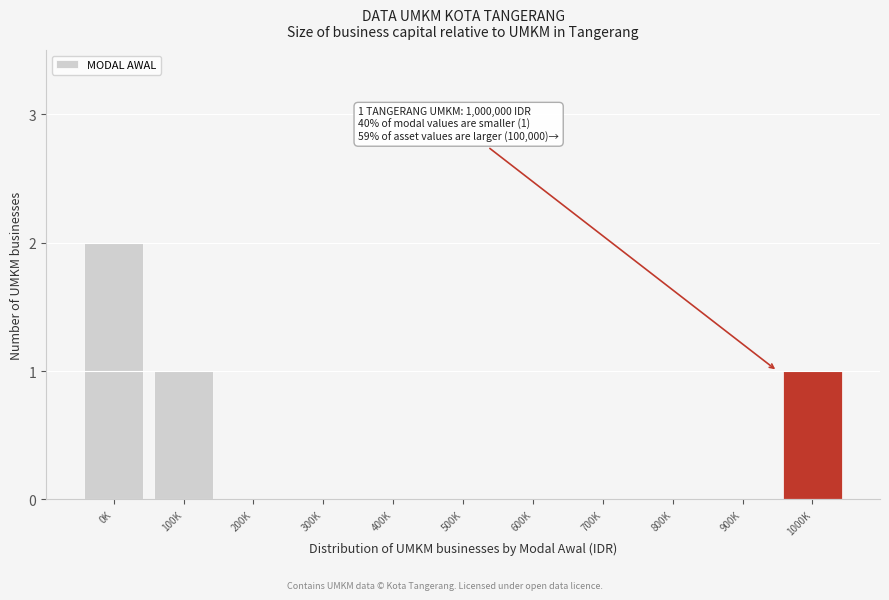

Reading left to right, list all the values displayed in this chart.

0K=2	100K=1	200K=0	300K=0	400K=0	500K=0	600K=0	700K=0	800K=0	900K=0	1000K=1